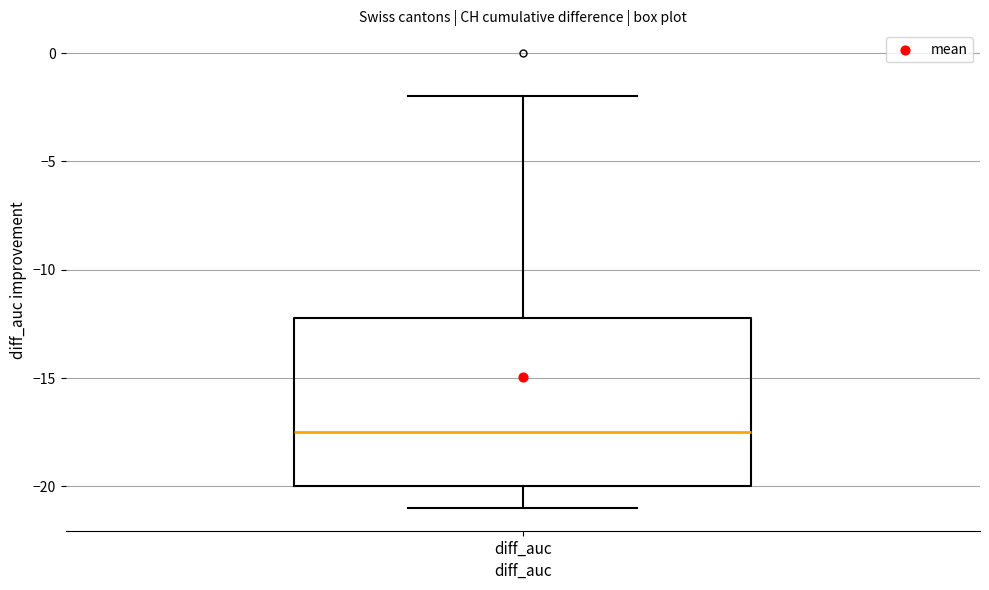

Transcribe this box plot: give where the median line is, the range the box spans, and where the two whiskers end, as read against the y-axis. The values are not printed on the chart, so give them approximately, as read against the axis.

median -17.5, box -20.0 to -12.0, whiskers -21.0 to -2.0